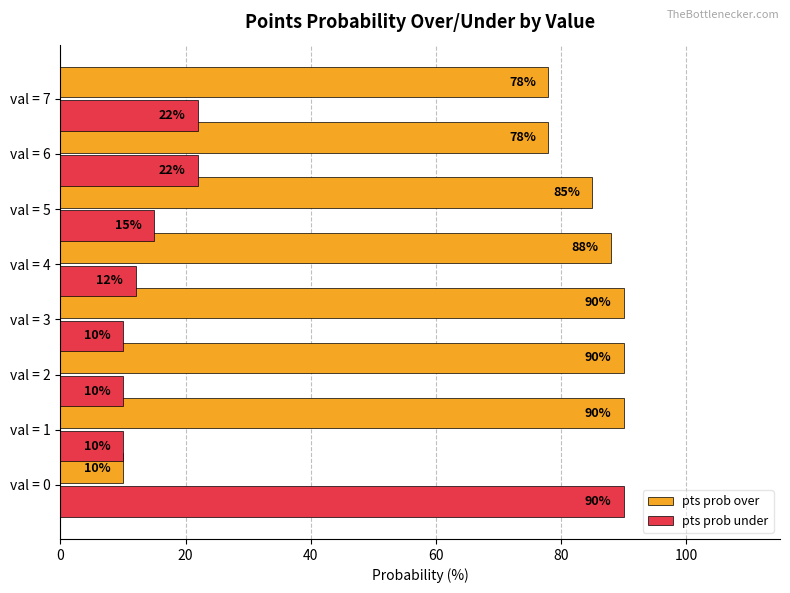

What is the difference between the maximum and minimum values in the pts prob under series?

80